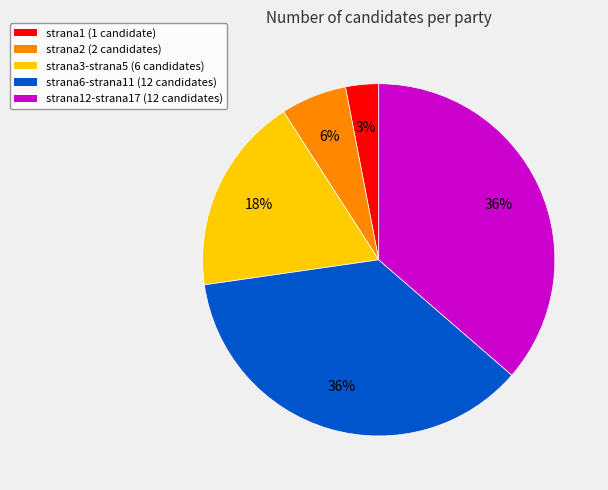

To the nearest percent, what is the average slice percentage?

20%